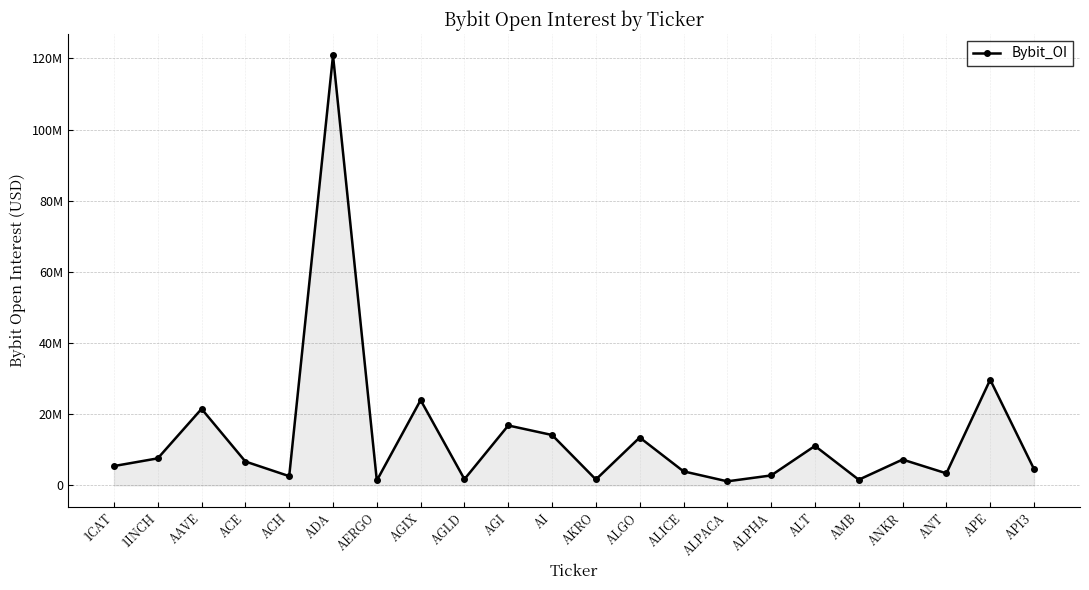

What is the label of the 4th point from the left?

ACE